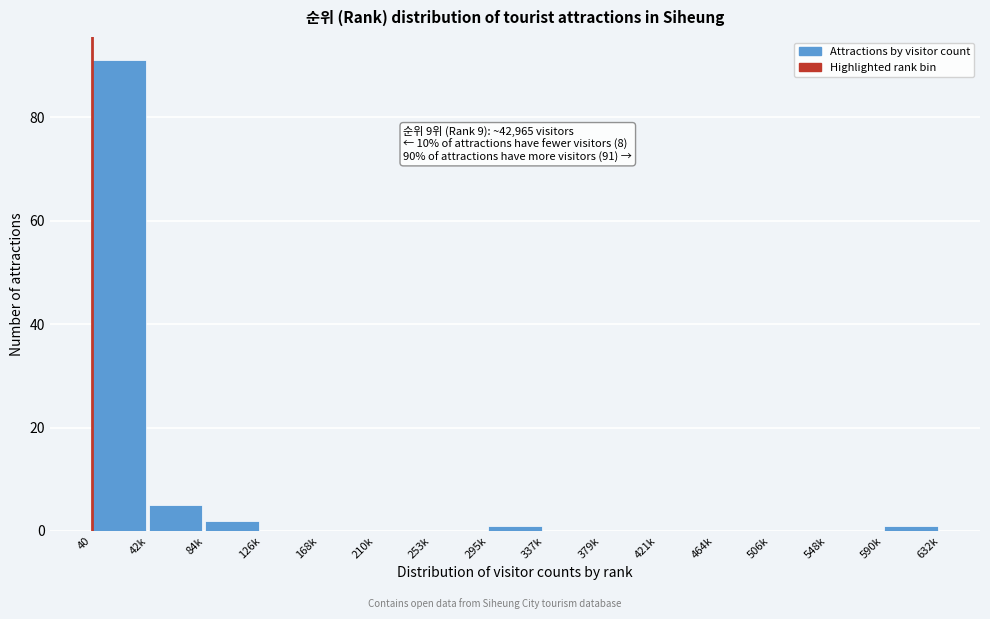

Reading right to left, transcribe all the data shown in this chart.

590k=1	548k=0	506k=0	464k=0	421k=0	379k=0	337k=0	295k=1	253k=0	210k=0	168k=0	126k=0	84k=2	42k=5	40=91